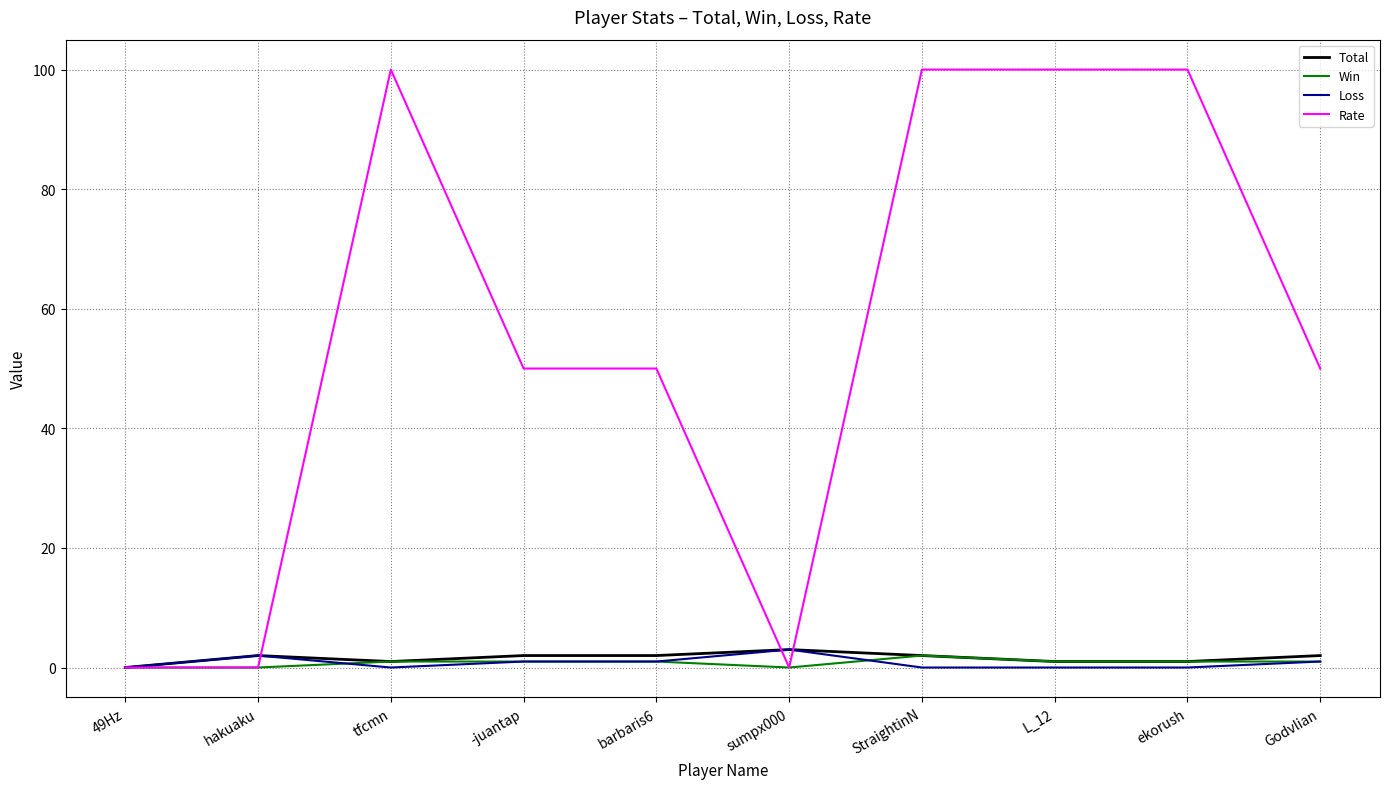

Which series has the largest total across all categories?

Rate